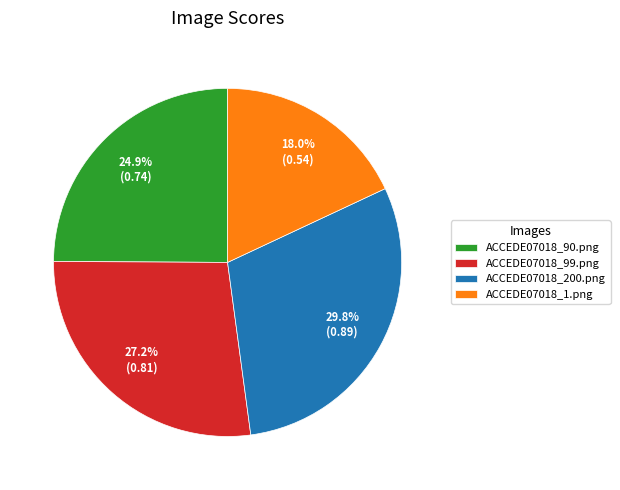

Which slice is the smallest?

ACCEDE07018_1.png